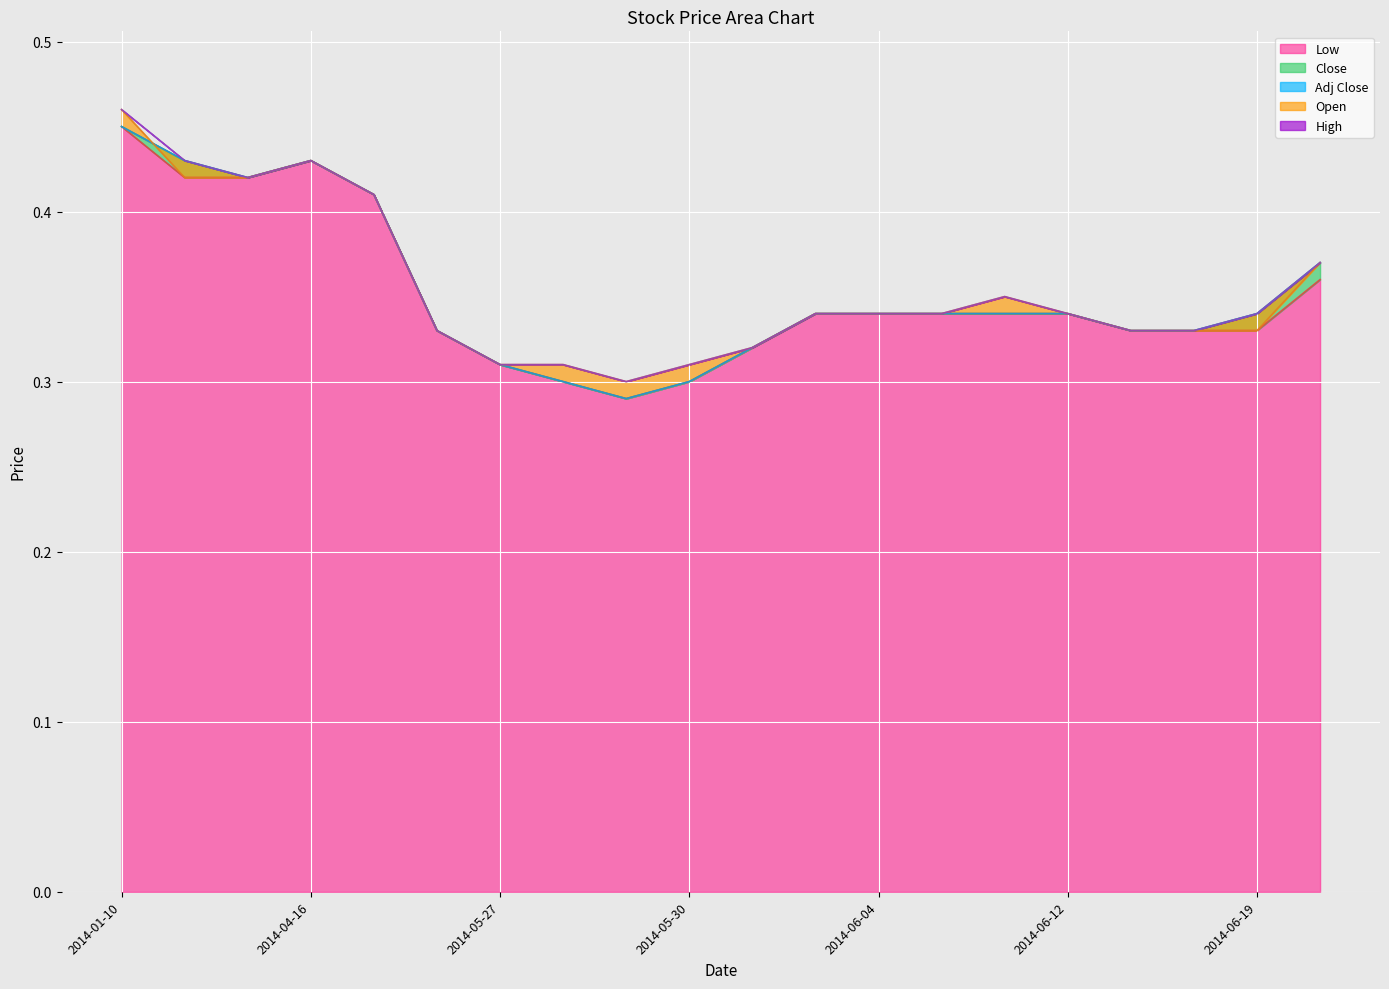

Rank the categories by High value from highest to lowest.

2014-01-10, 2014-04-01, 2014-04-16, 2014-04-02, 2014-04-17, 2014-06-20, 2014-06-09, 2014-06-03, 2014-06-04, 2014-06-05, 2014-06-12, 2014-06-19, 2014-05-07, 2014-06-17, 2014-06-18, 2014-06-02, 2014-05-27, 2014-05-28, 2014-05-30, 2014-05-29